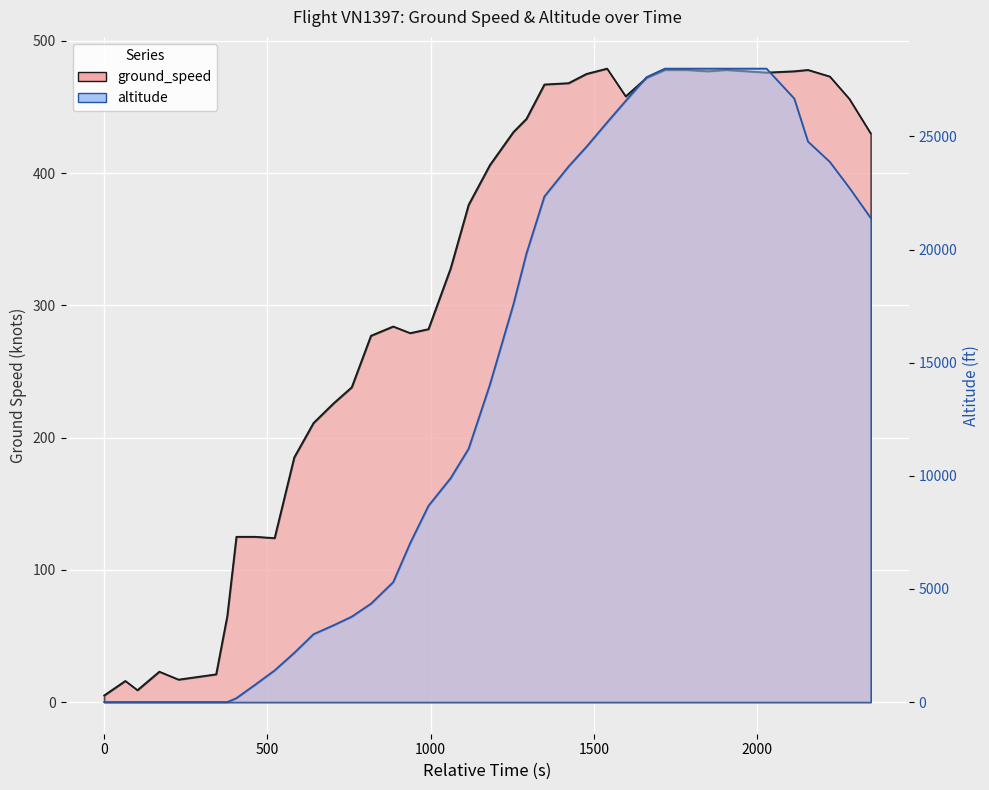

How many lines are shown in the chart?

2